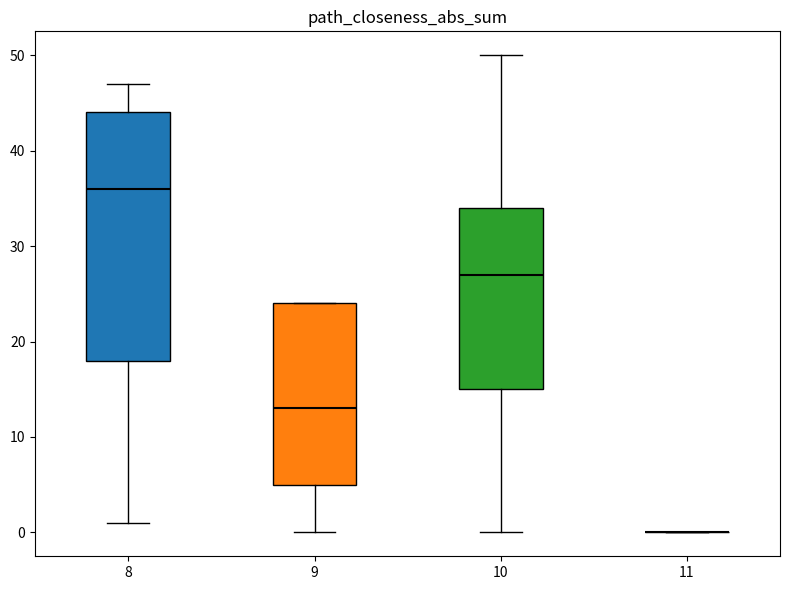

Comparing the boxes themselves (not the whiskers), which one is the tallest?

8